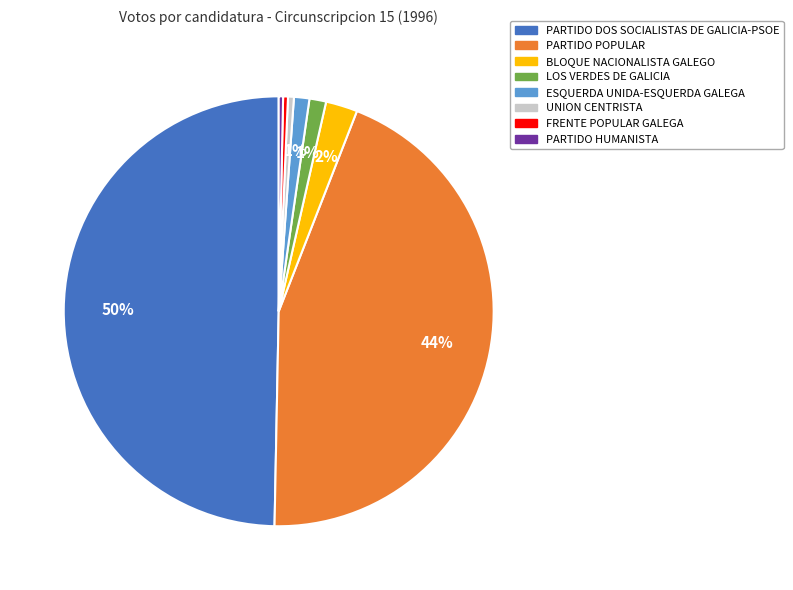

Is it true that ESQUERDA UNIDA-ESQUERDA GALEGA is 11% of the pie?

False